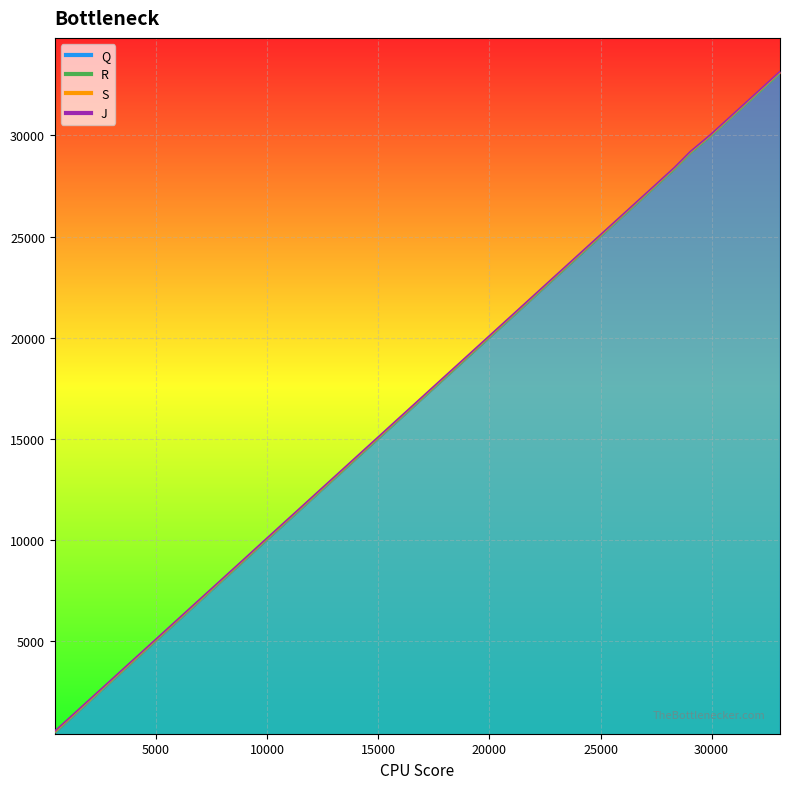

How many values in the R series exceed 17470?

19